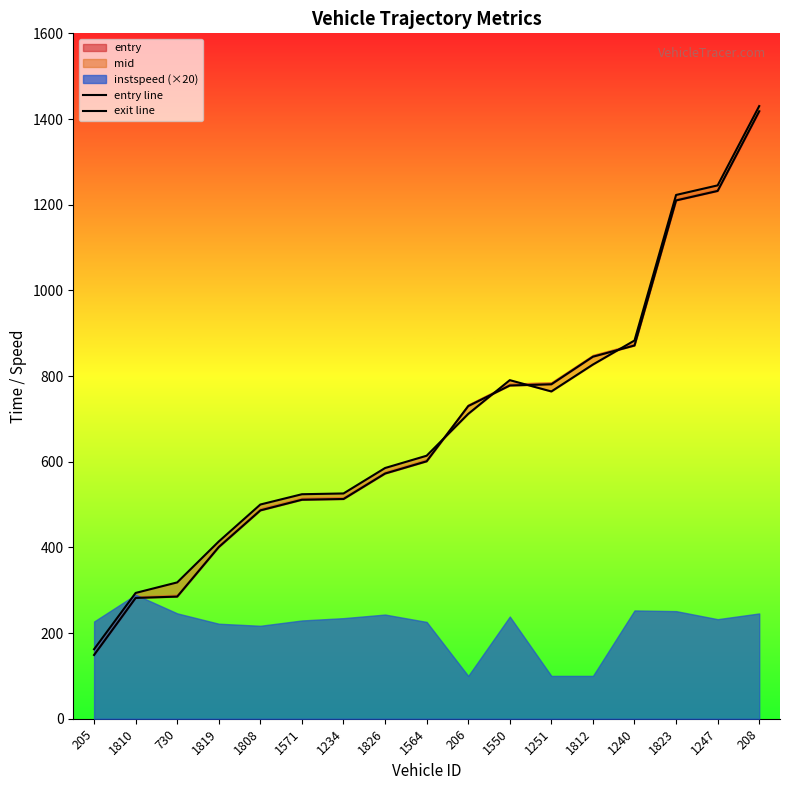

How many data points does each series have?

17